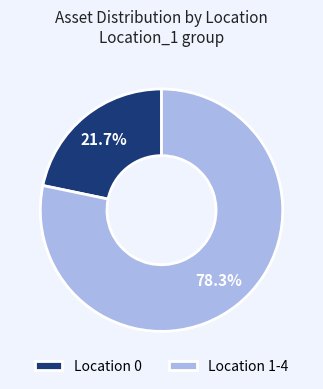

To the nearest percent, what is the difference between the largest and smallest slice percentages?

57%